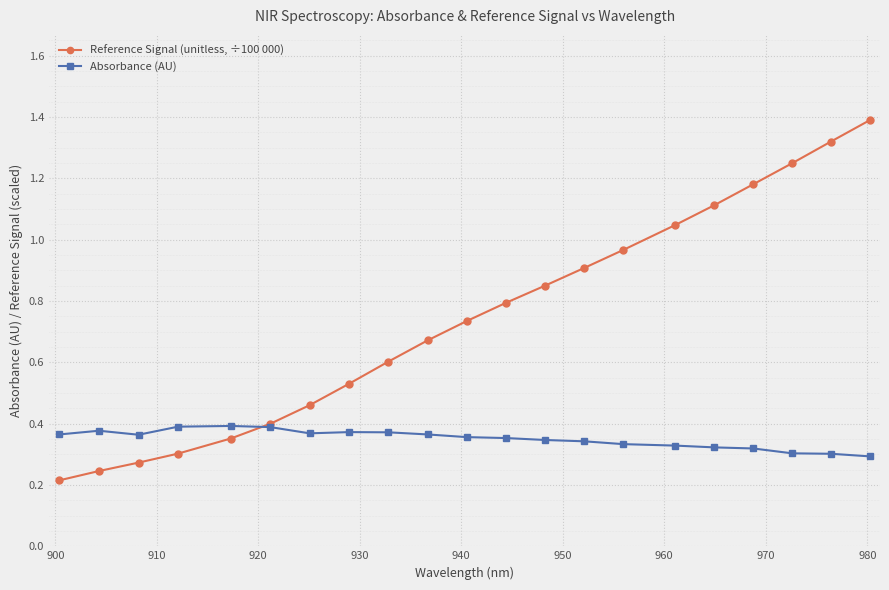

What is the greatest value displayed?

1.4